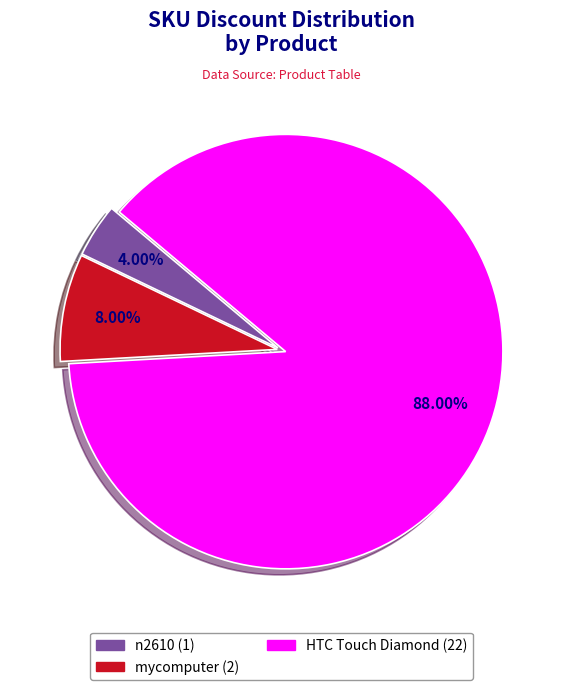

Between HTC Touch Diamond and mycomputer, which is larger?

HTC Touch Diamond